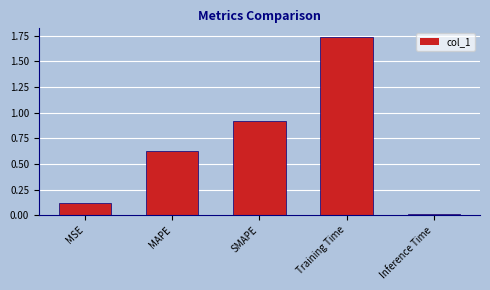

What is the label of the 5th bar from the right?

MSE